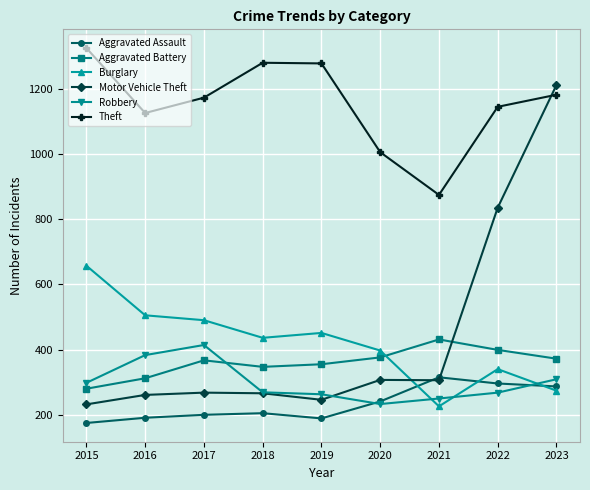

True or false: Robbery has more than 0 points higher than both neighbors.

True